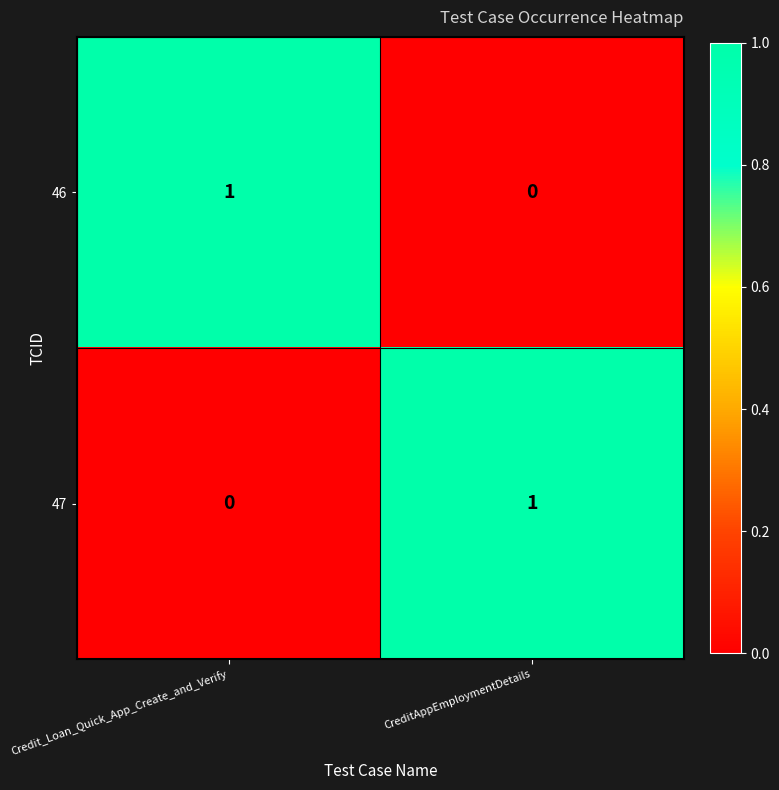

Where is 46 nearest to the value 0?

CreditAppEmploymentDetails